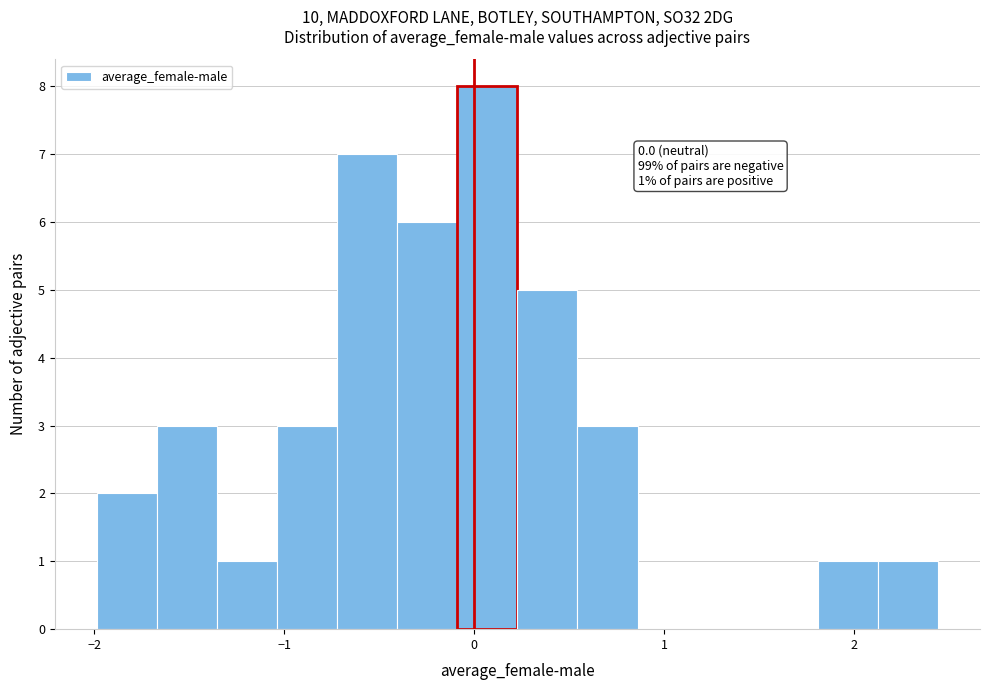

Around what value on the x-axis is the tallest bar? Give the approximate position of its centre, as read against the axis.

0.1